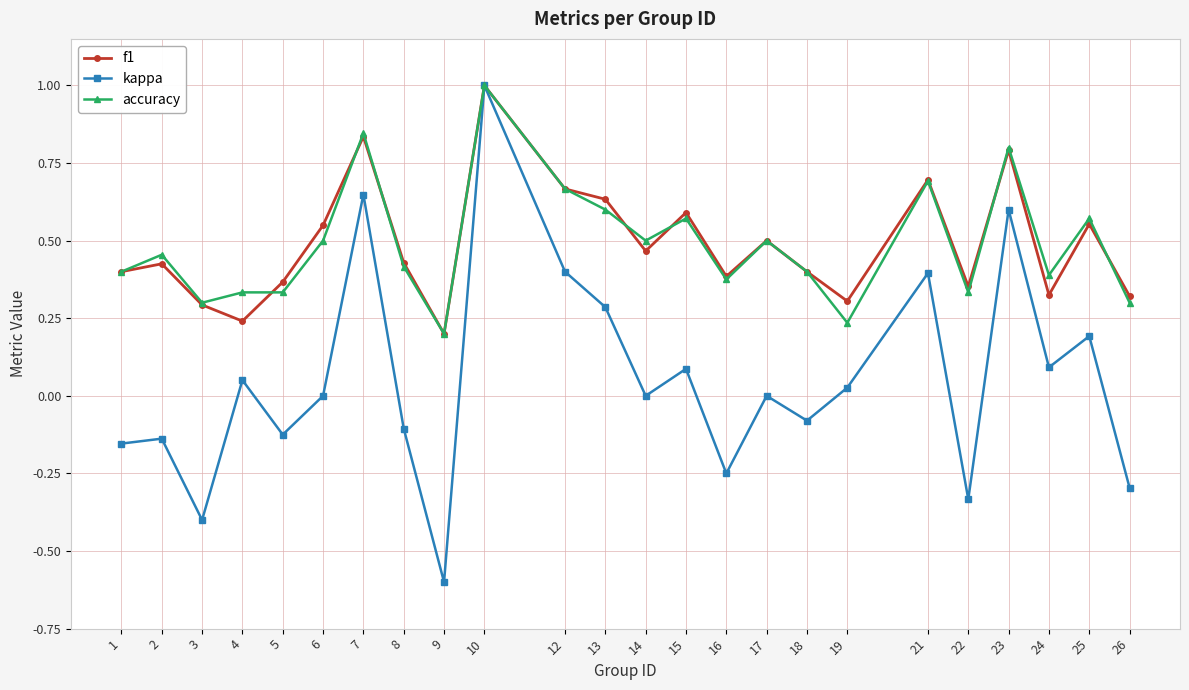

The accuracy series shows 0.2 at 24. True or false?

False